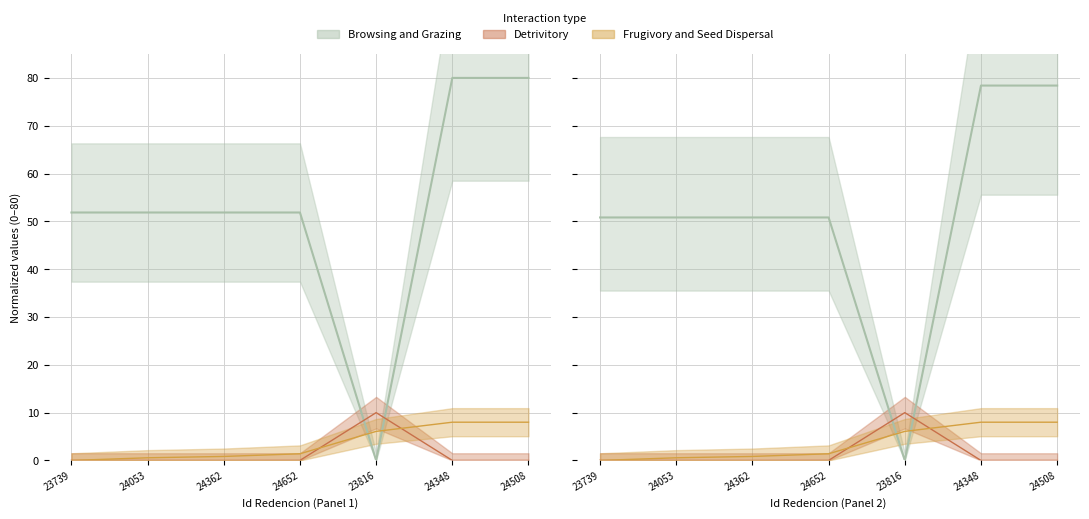

What is the difference between the second highest and minimum values in the Frugivory and Seed Dispersal series?

8.0